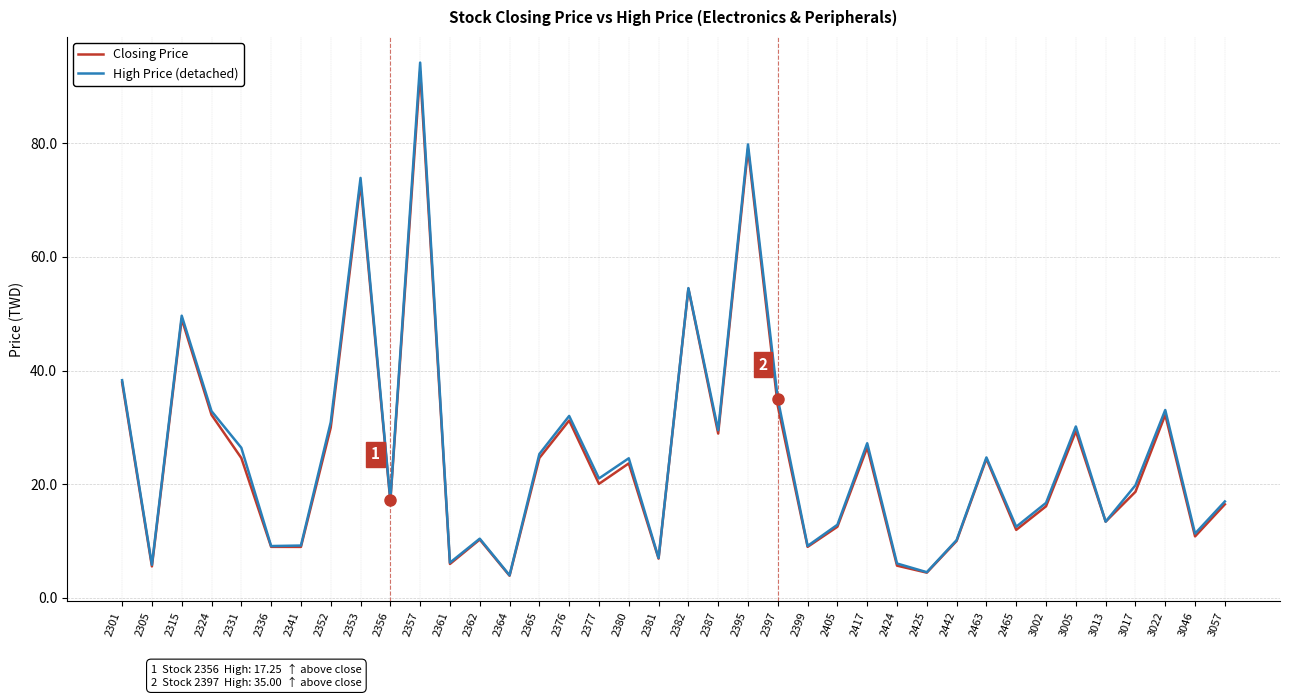

At which label does Closing Price first exceed 20?

2301